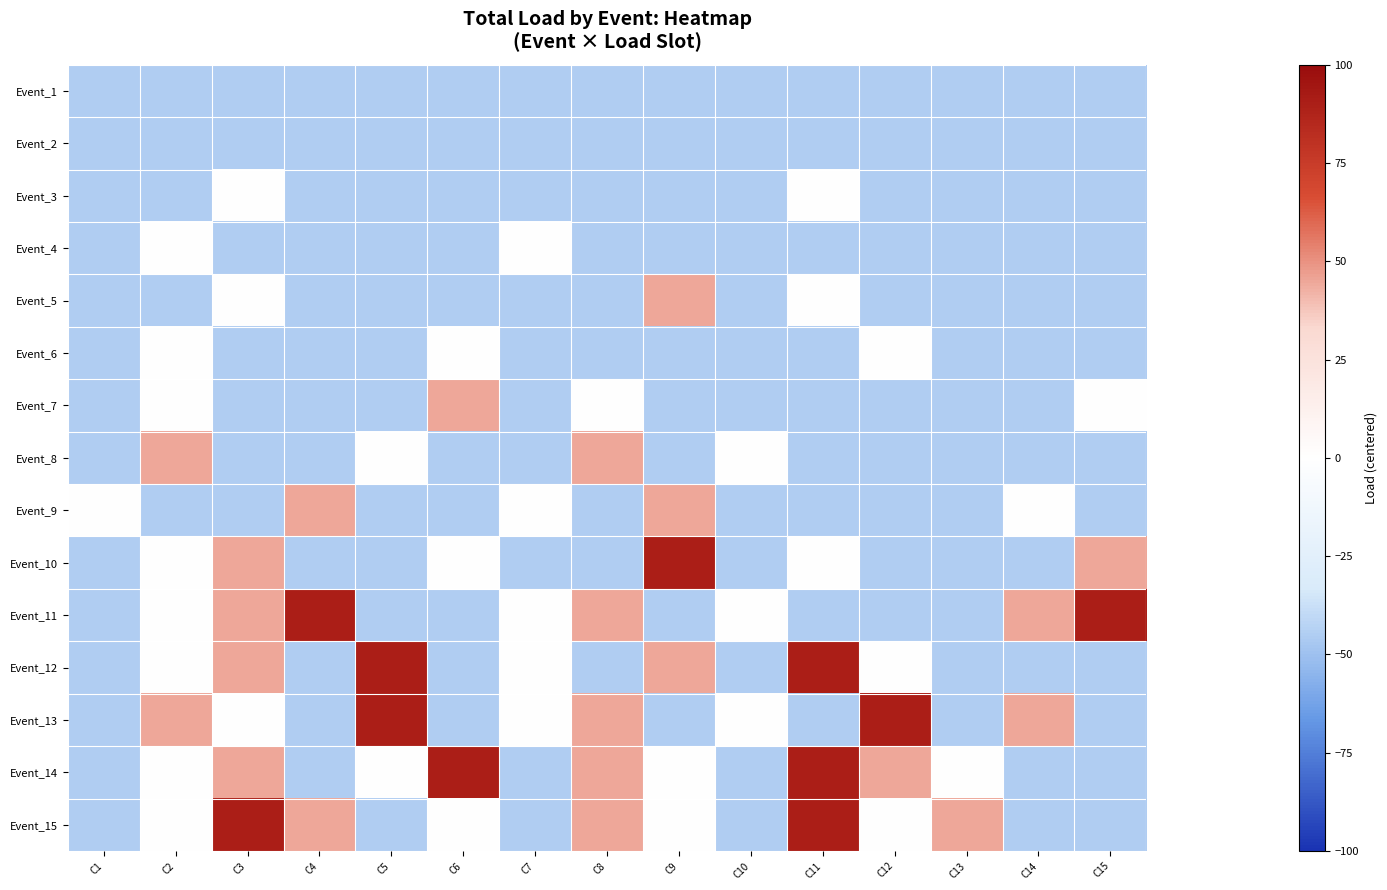

What is the total value across all series at C4?

-360